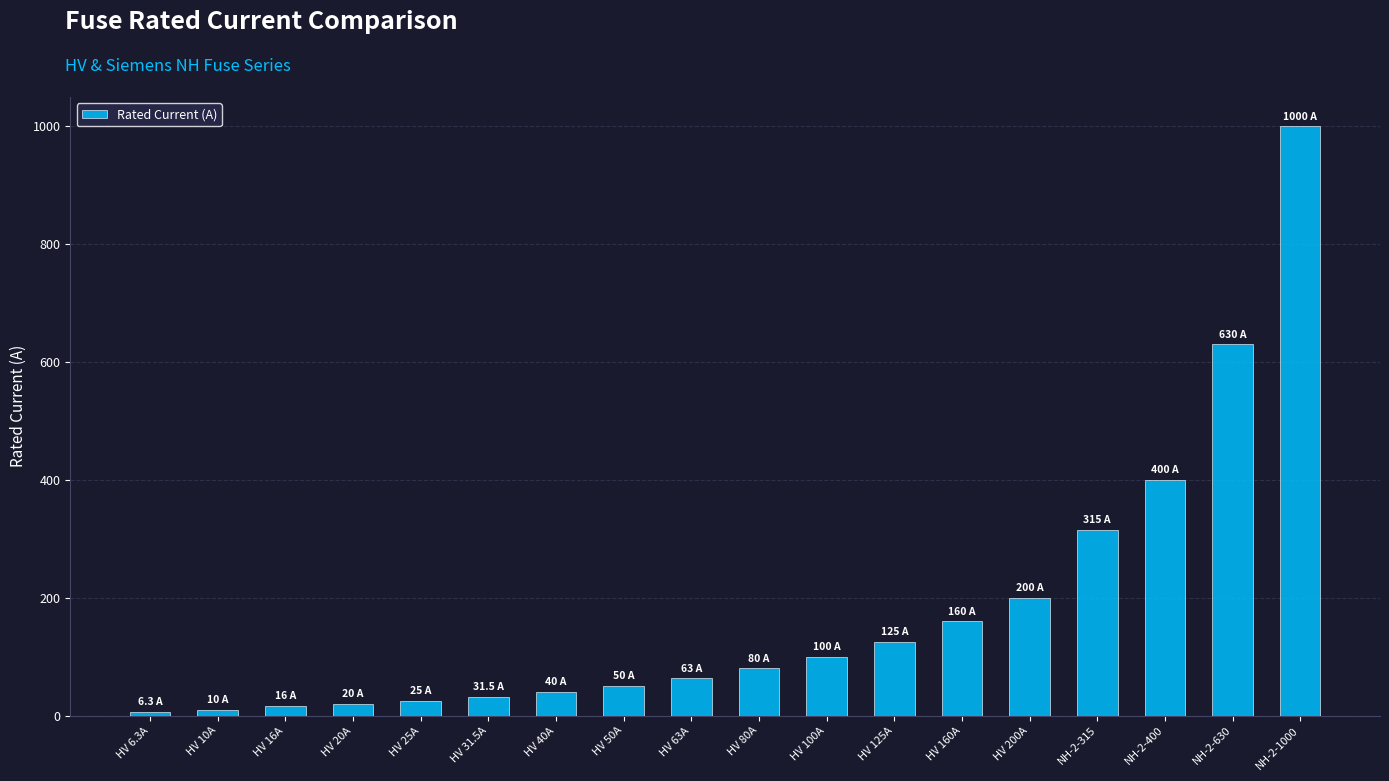

Which category has the highest value across all series?

NH-2-1000